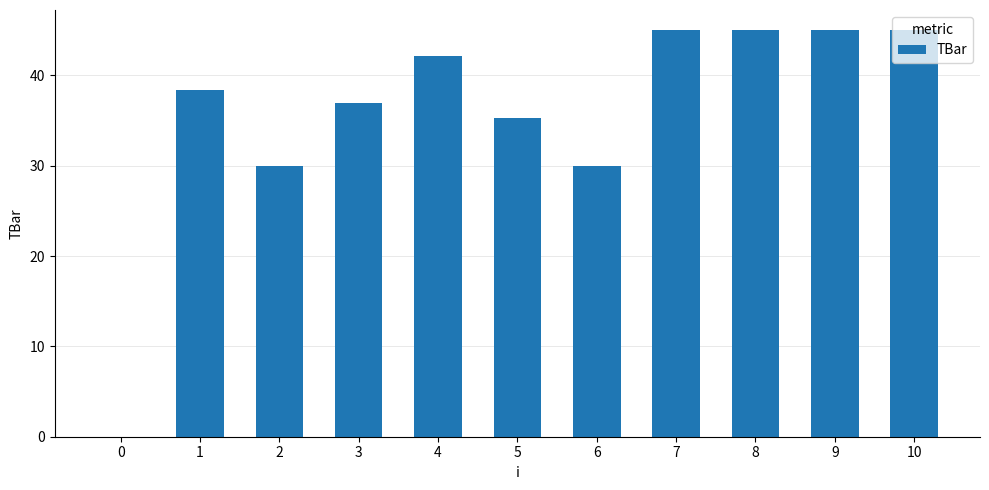

Between 4 and 10, which is larger?

10